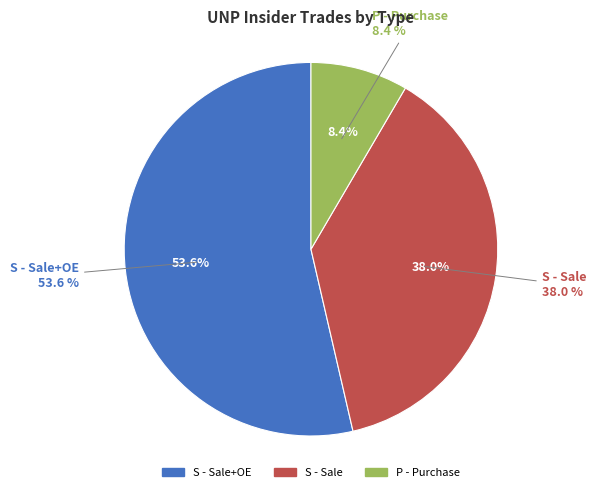

Which has a higher value, S - Sale+OE or S - Sale?

S - Sale+OE